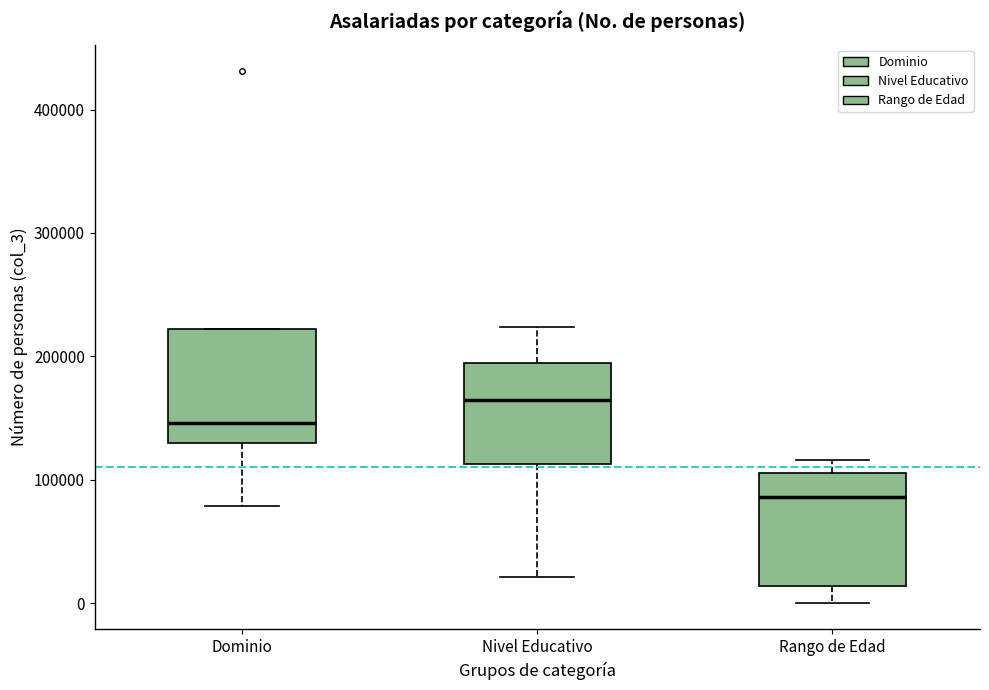

Where is the lower edge of the box for Nivel Educativo on the y-axis? The values are not printed on the chart, so give them approximately, as read against the axis.

110000